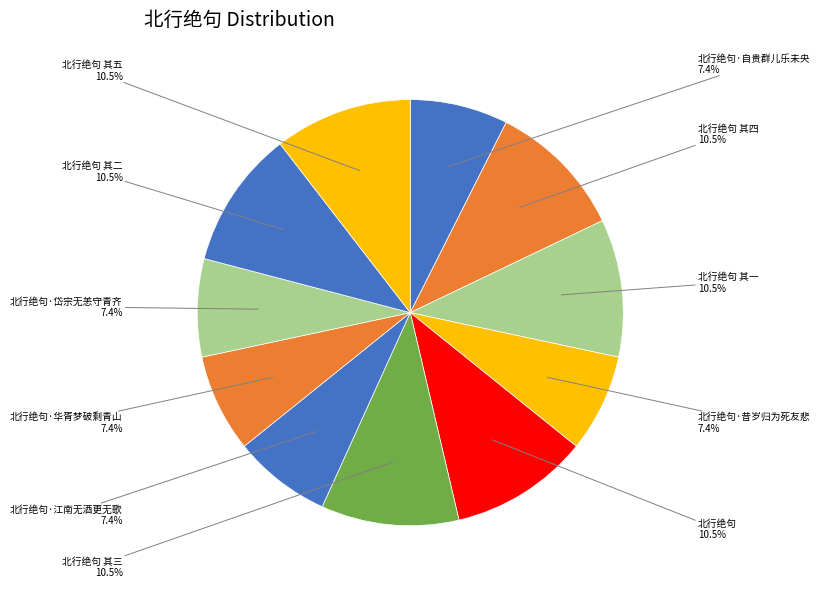

To the nearest percent, what is the average slice percentage?

9%